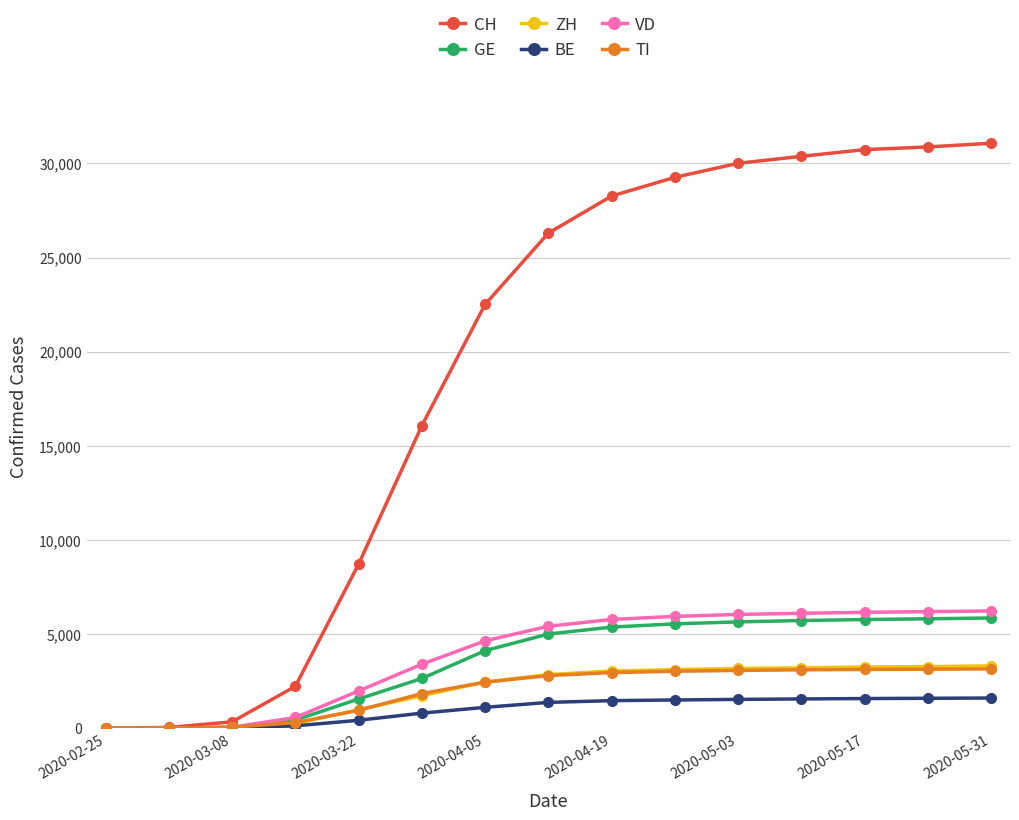

Which series has the largest range (max minus min)?

CH